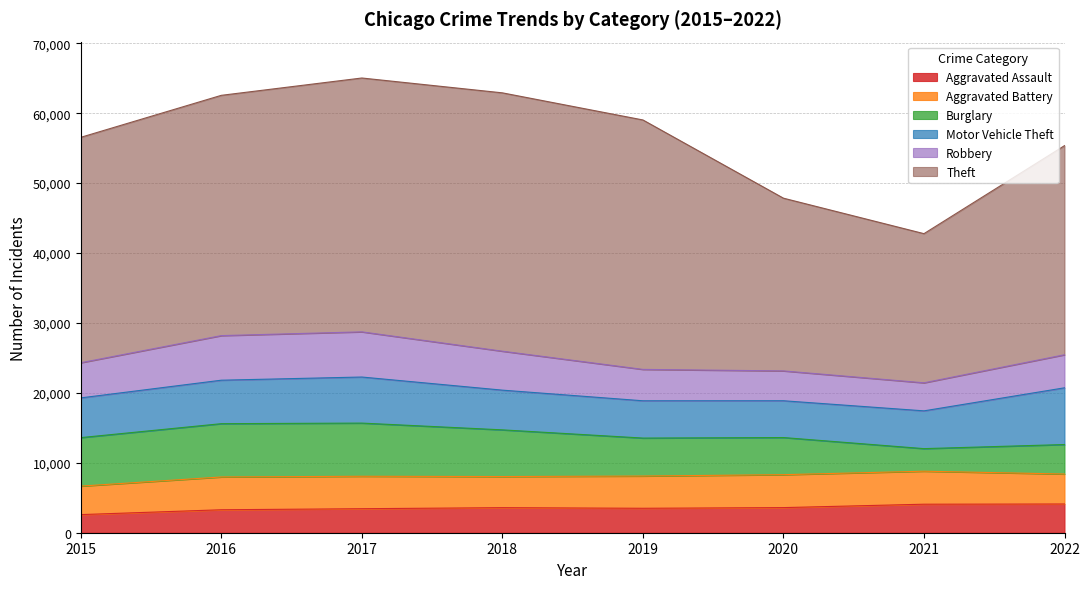

What is the difference between the second highest and minimum values in the Robbery series?

2366